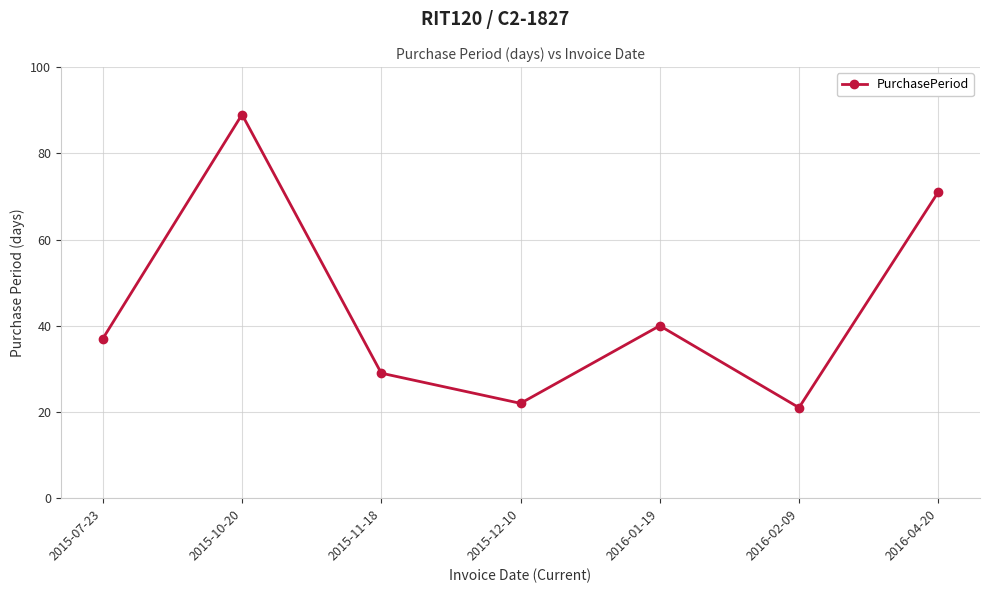

Reading left to right, extract all data points from this chart.

2015-07-23=37	2015-10-20=89	2015-11-18=29	2015-12-10=22	2016-01-19=40	2016-02-09=21	2016-04-20=71